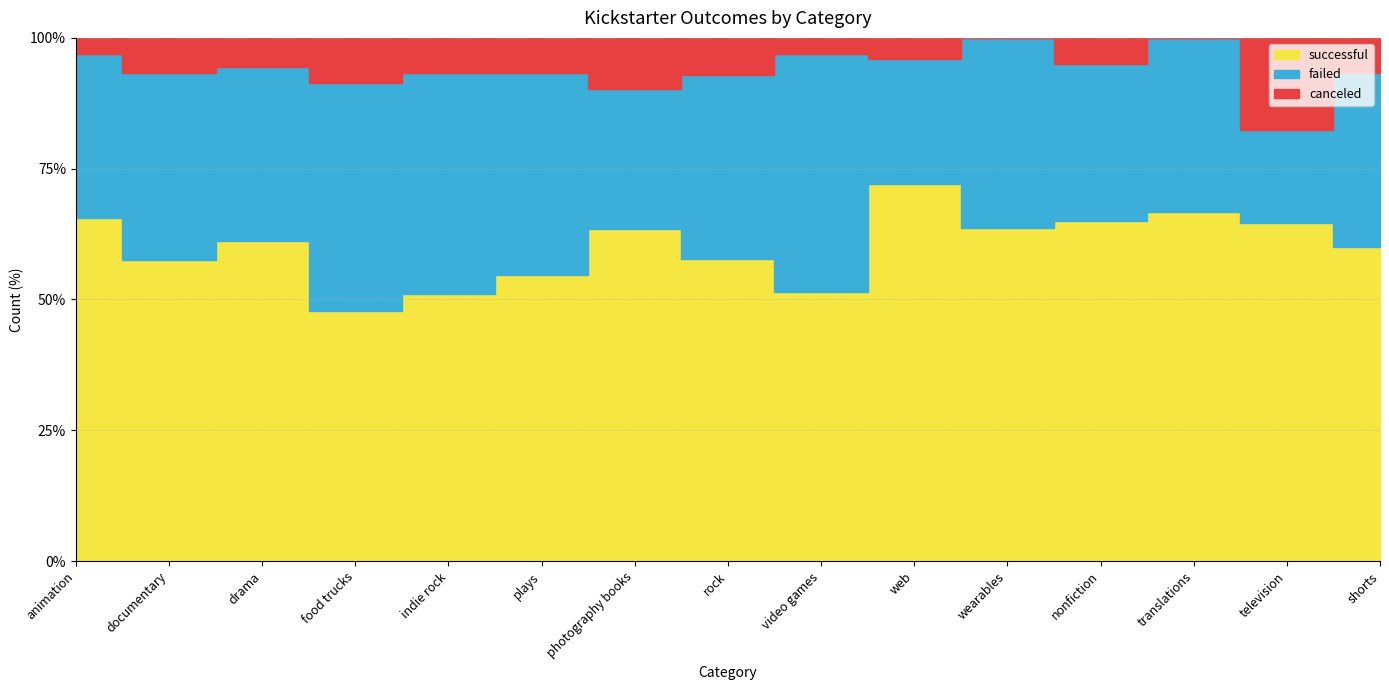

At nonfiction, list the series in order from largest to smallest.

successful, failed, canceled